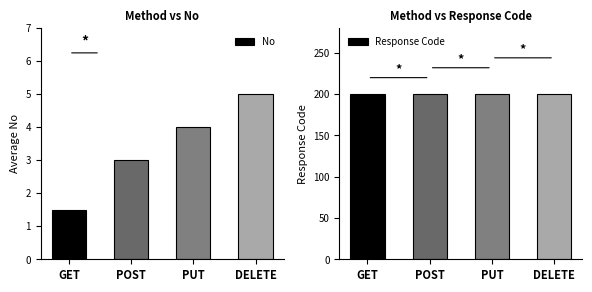

Which series changed the most between GET and PUT?

No